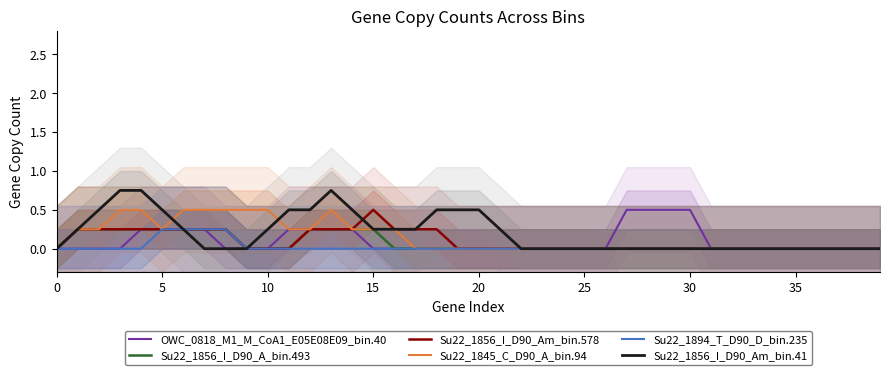

At 0, list the series in order from largest to smallest.

OWC_0818_M1_M_CoA1_E05E08E09_bin.40, Su22_1856_I_D90_A_bin.493, Su22_1856_I_D90_Am_bin.578, Su22_1845_C_D90_A_bin.94, Su22_1894_T_D90_D_bin.235, Su22_1856_I_D90_Am_bin.41